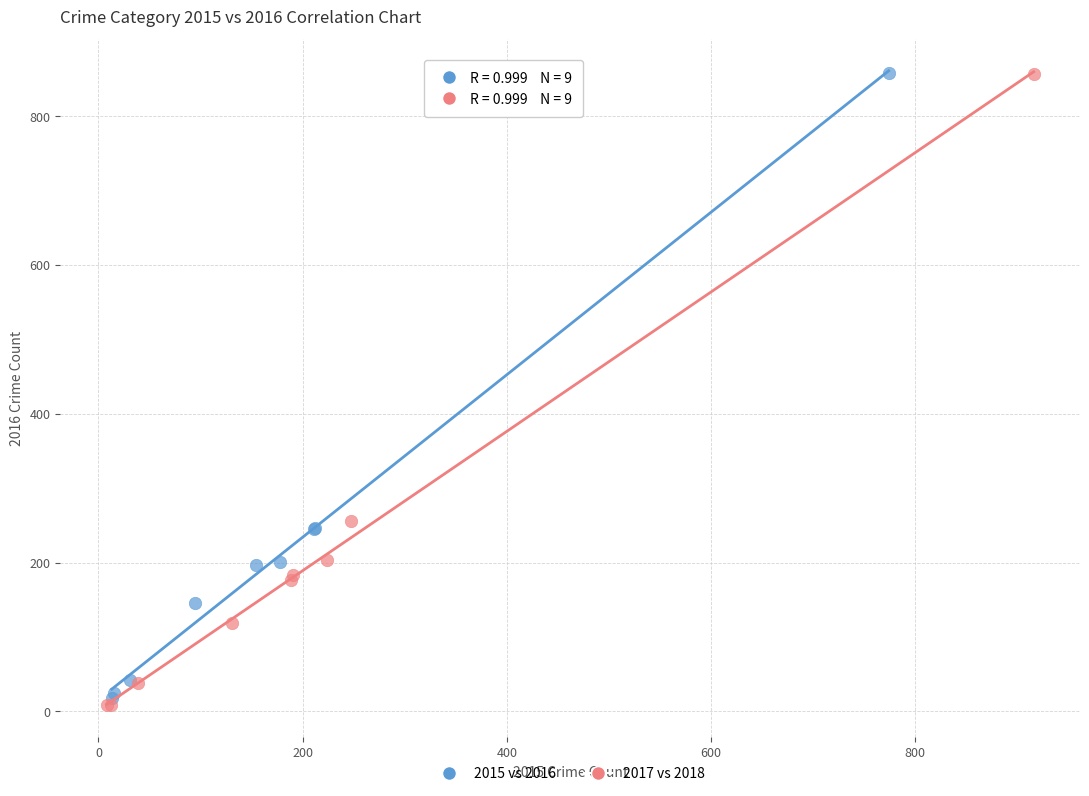

Which series has the widest spread of Y values?

2017 vs 2018